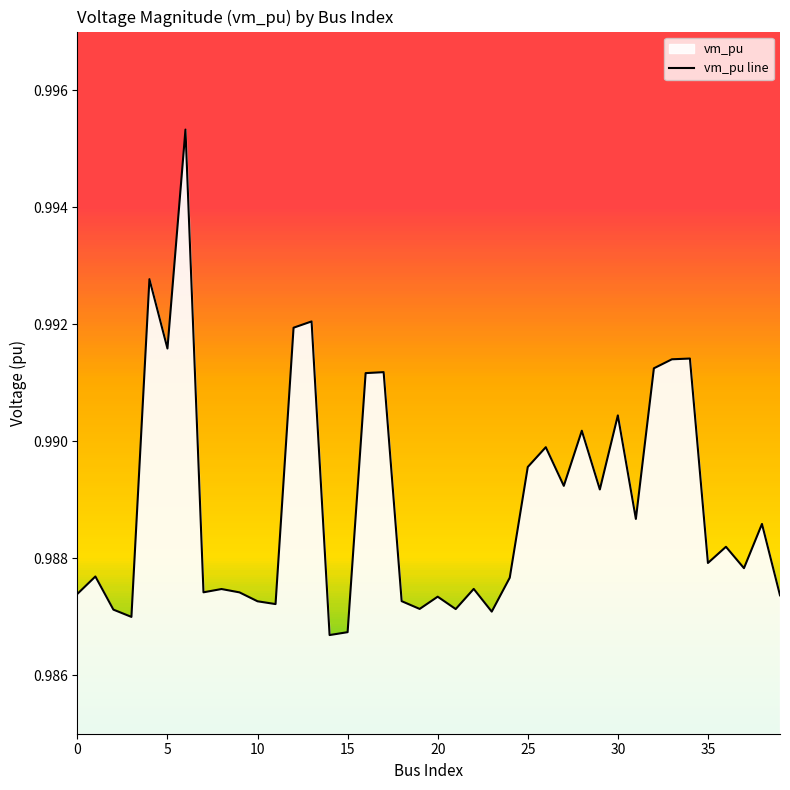

The value of vm_pu line at 20 is 1.5. True or false?

False